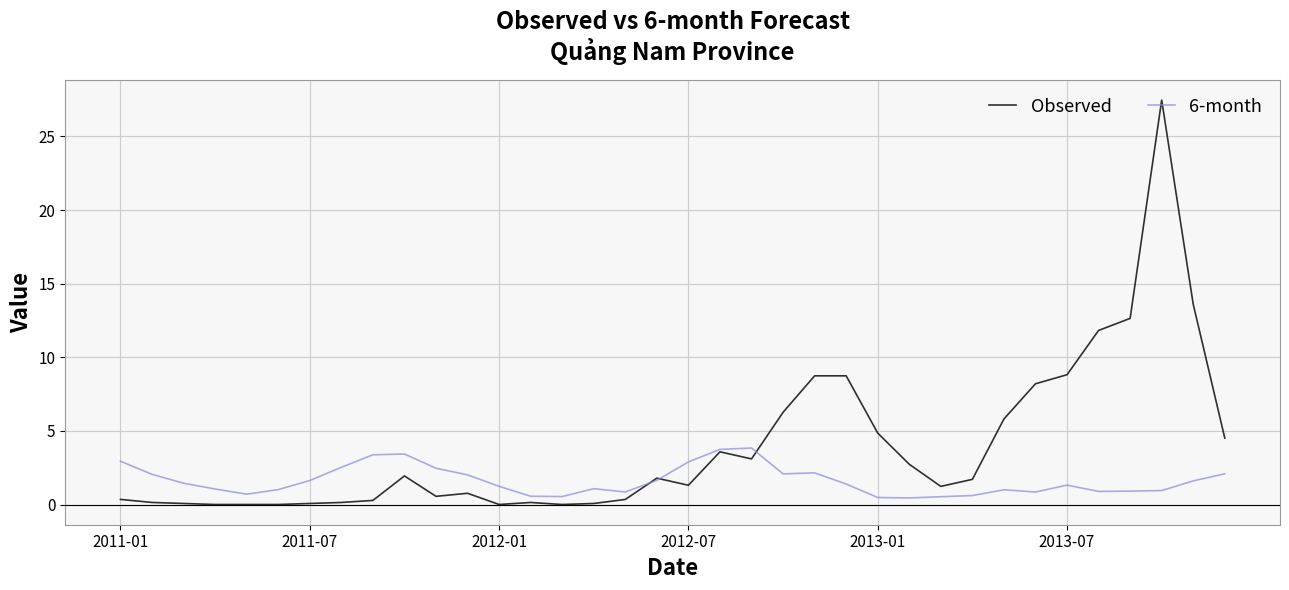

What is the maximum value shown in the chart?

27.5